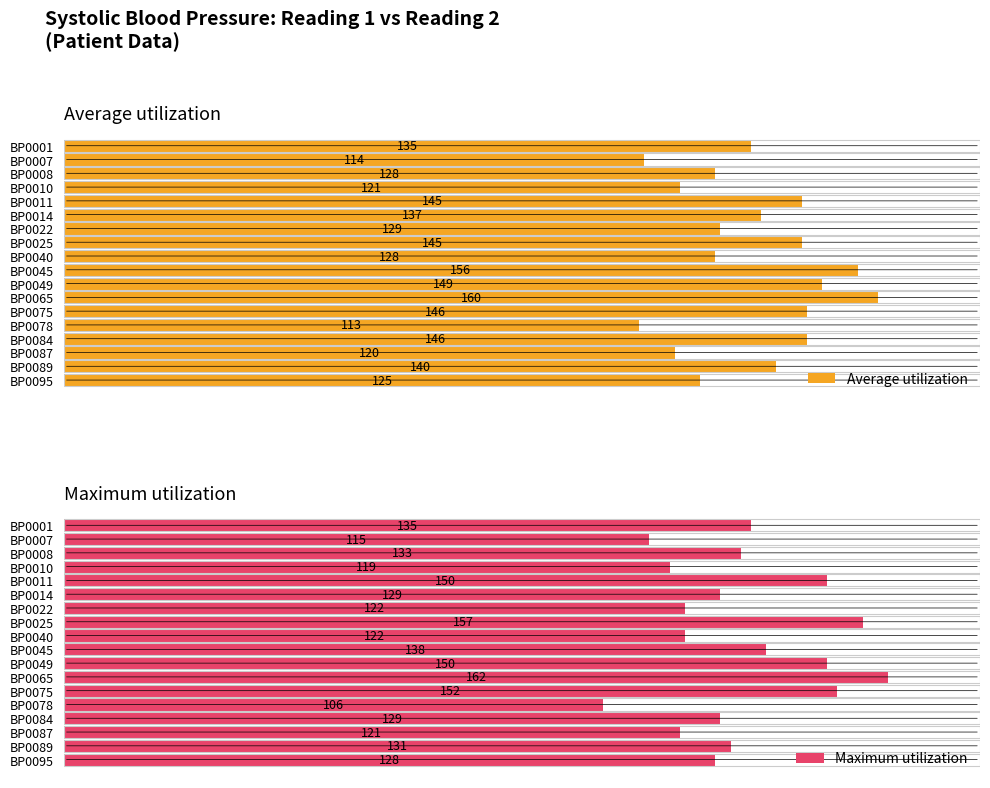

At which label does Maximum utilization reach its minimum?

BP0078